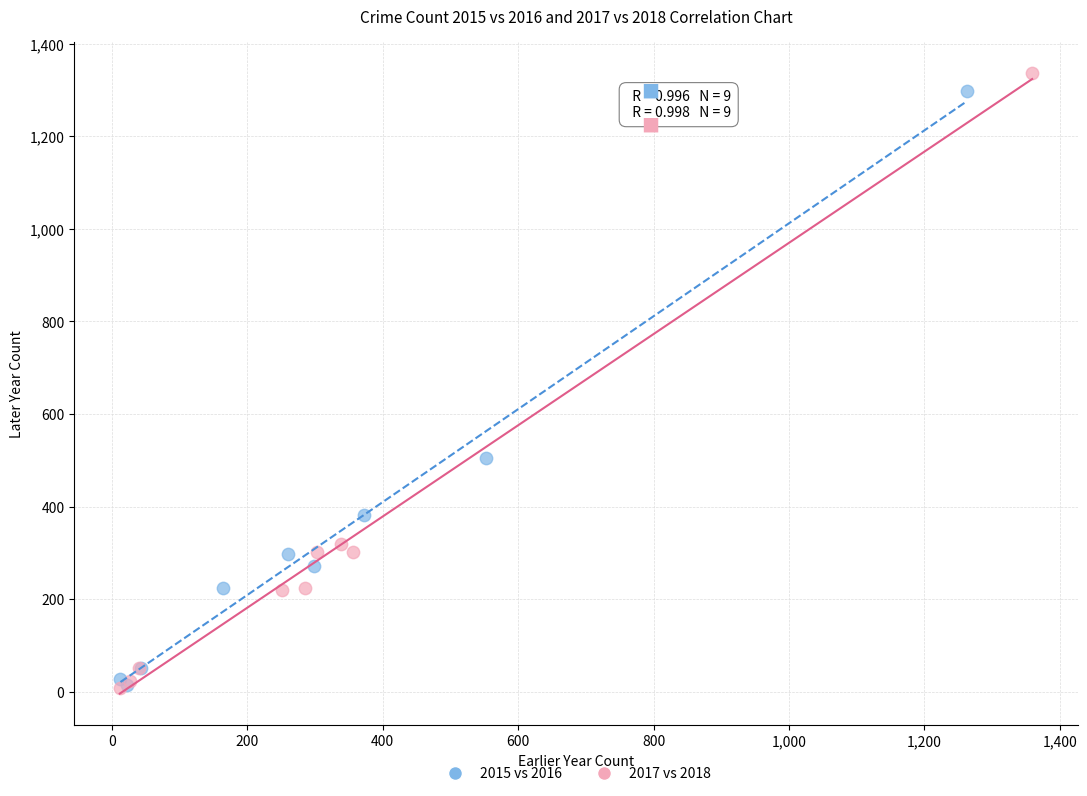

Which series has the largest Y range (max minus min)?

2017 vs 2018